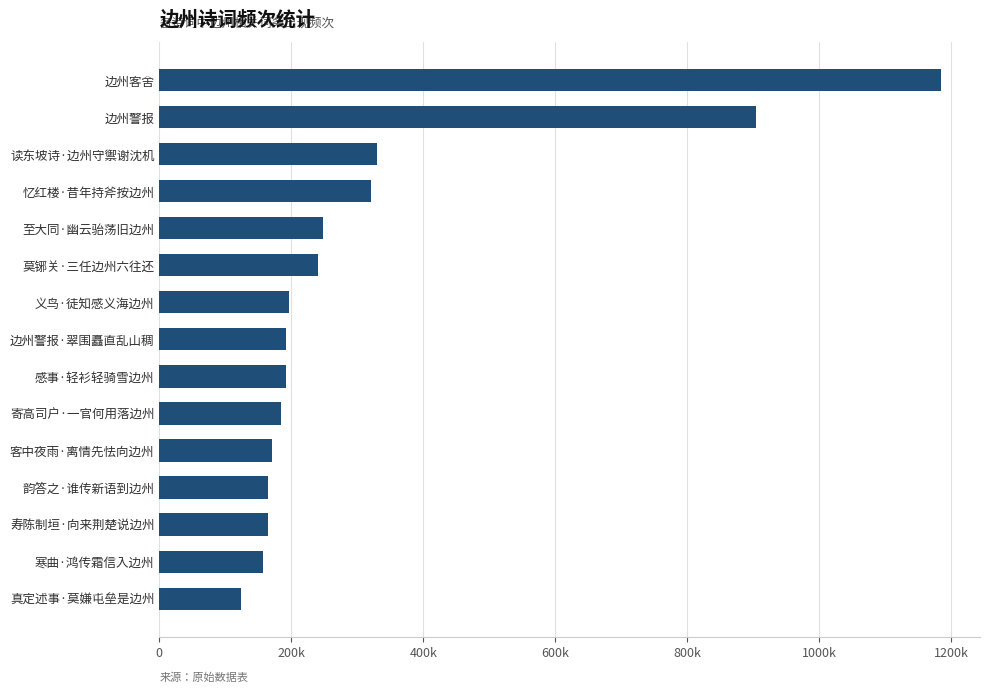

At which label is the value closest to 654058?

边州警报